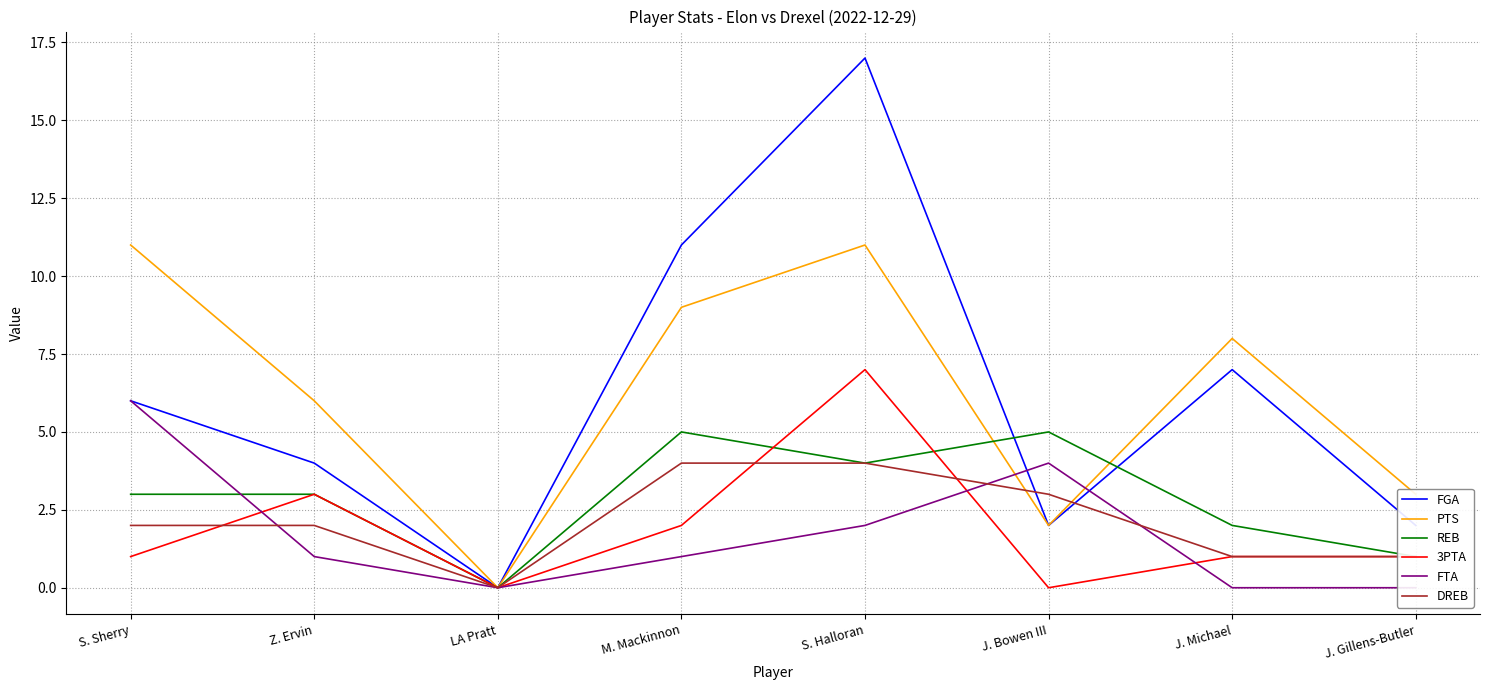

What is the difference between the maximum and minimum values in the 3PTA series?

7